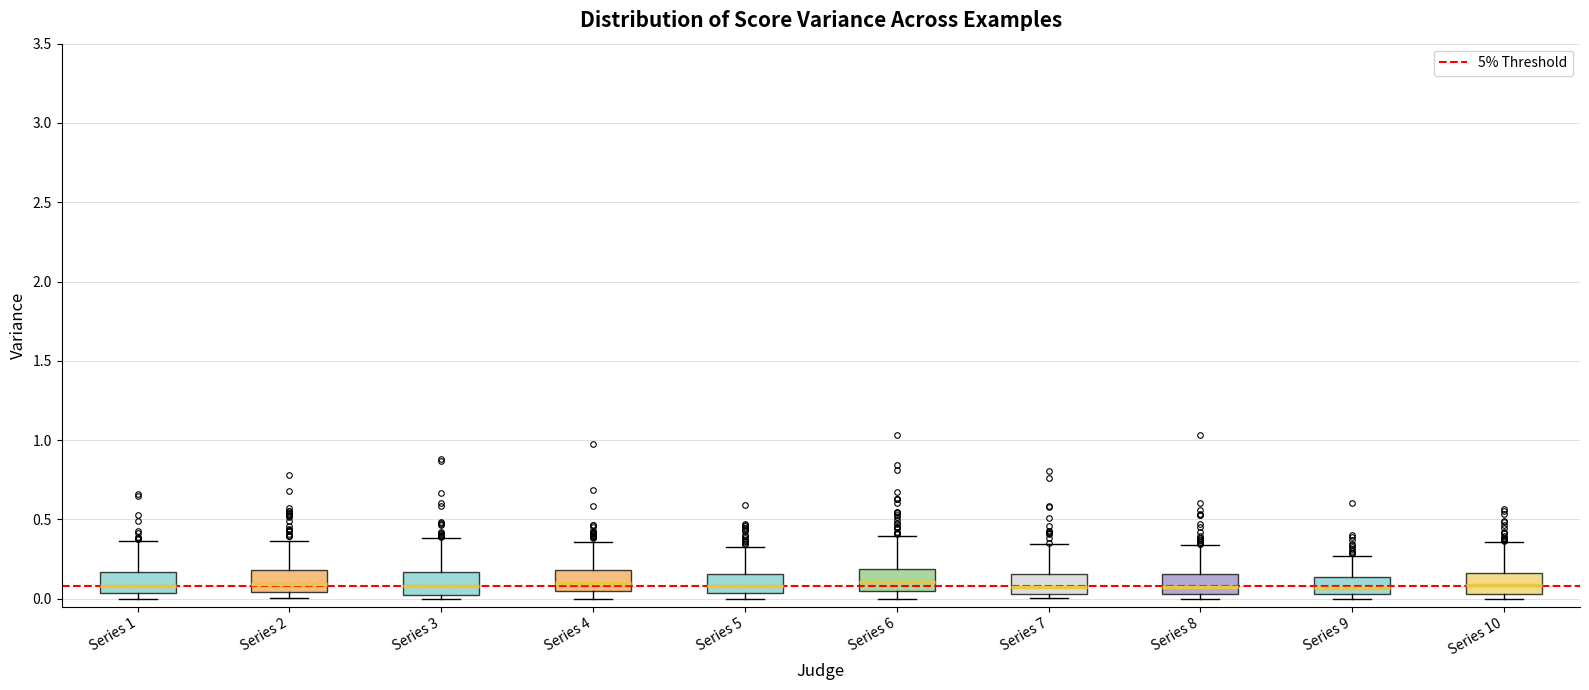

Reading left to right, transcribe this box plot: for each box, give where its median line is, the range the box spans, and where its two whiskers end, as read against the y-axis. The values are not printed on the chart, so give them approximately, as read against the axis.

Series 1: median 0.10, box 0.05 to 0.15, whiskers 0.00 to 0.35
Series 2: median 0.10, box 0.05 to 0.20, whiskers 0.00 to 0.35
Series 3: median 0.10, box 0.05 to 0.15, whiskers 0.00 to 0.40
Series 4: median 0.10, box 0.05 to 0.20, whiskers 0.00 to 0.35
Series 5: median 0.10, box 0.05 to 0.15, whiskers 0.00 to 0.35
Series 6: median 0.10, box 0.05 to 0.20, whiskers 0.00 to 0.40
Series 7: median 0.05 (just above the box's lower edge), box 0.05 to 0.15, whiskers 0.00 to 0.35
Series 8: median 0.10, box 0.05 to 0.15, whiskers 0.00 to 0.35
Series 9: median 0.05 (inside the box), box 0.05 to 0.15, whiskers 0.00 to 0.25
Series 10: median 0.10, box 0.05 to 0.15, whiskers 0.00 to 0.35